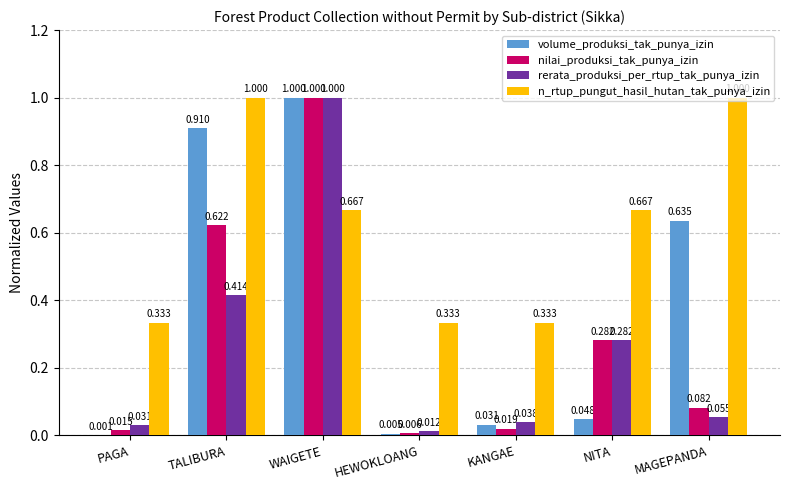

Which category has the highest value in the volume_produksi_tak_punya_izin series?

WAIGETE